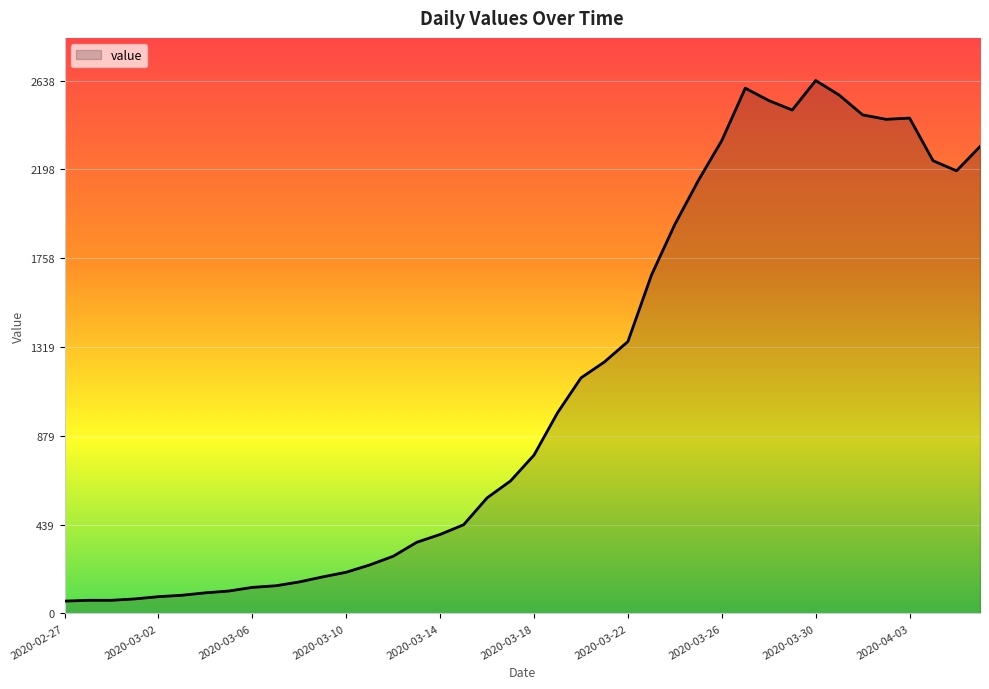

What is the difference between the maximum and minimum values?

2577